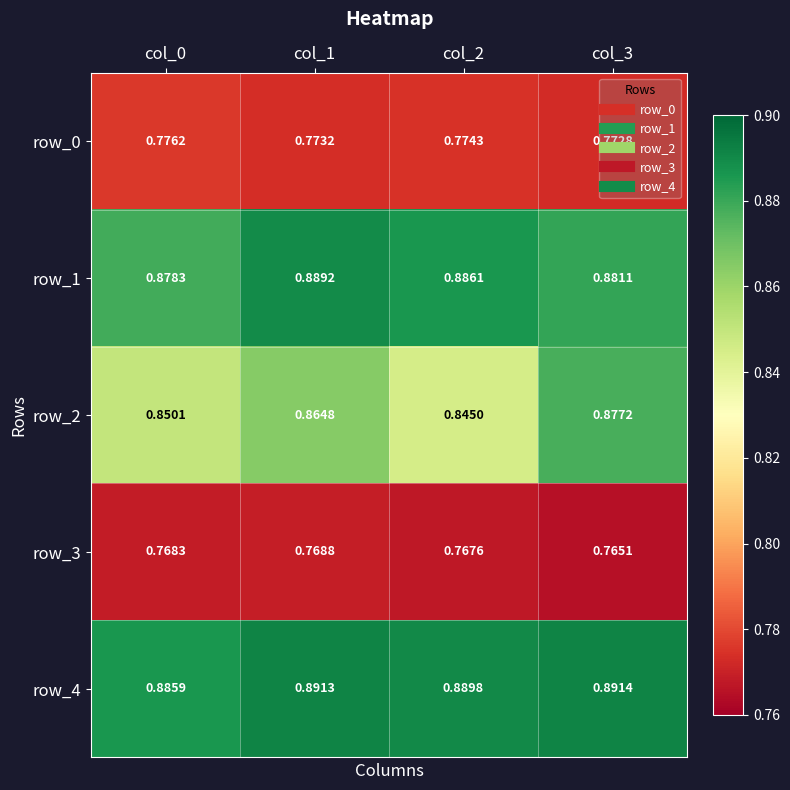

Is the value of row_4 at col_1 greater than the value of row_1 at col_0?

Yes